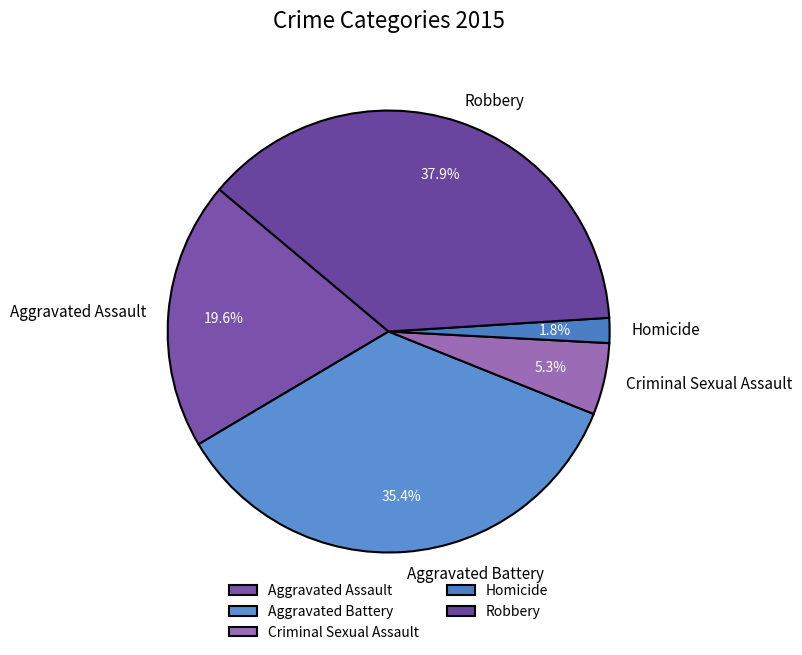

What is the smallest slice in the pie chart?

Homicide